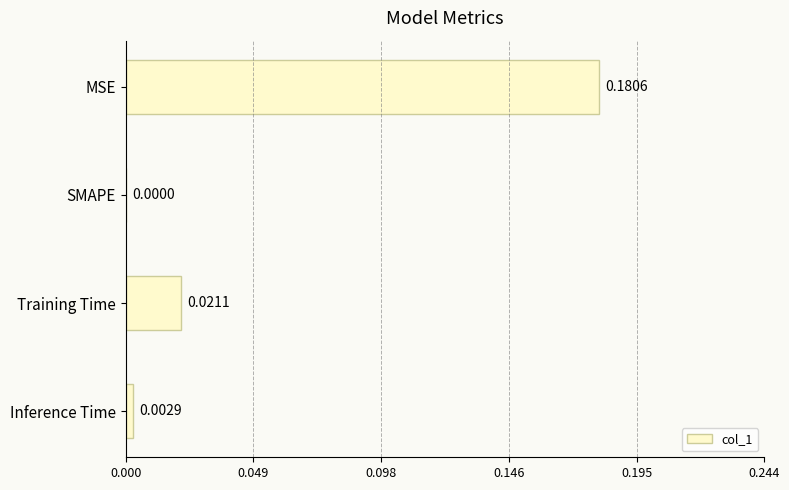

At which label is the value closest to 0?

SMAPE